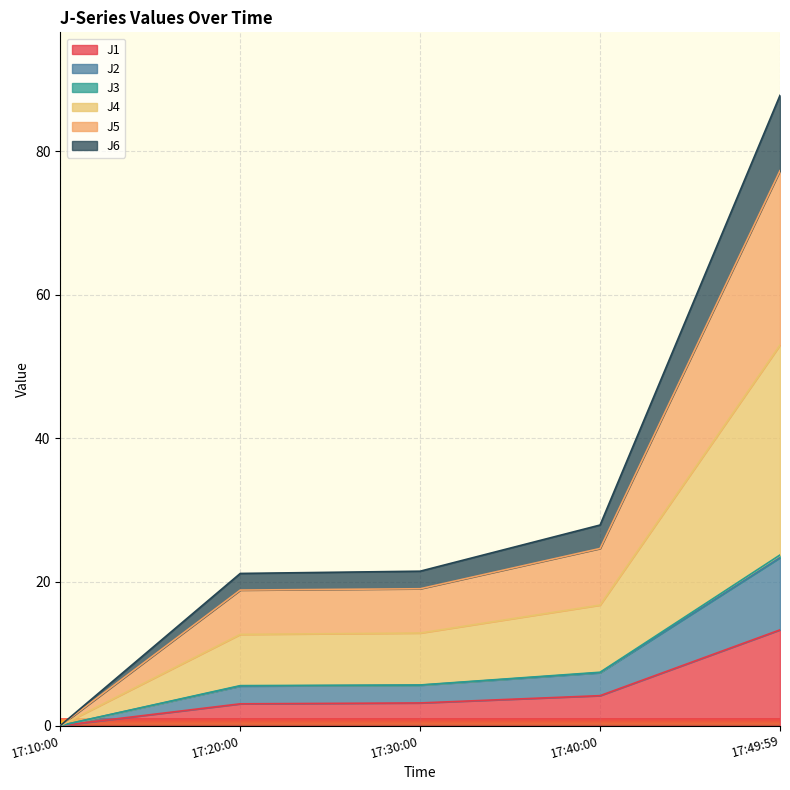

True or false: J6 and J1 cross at least once.

False